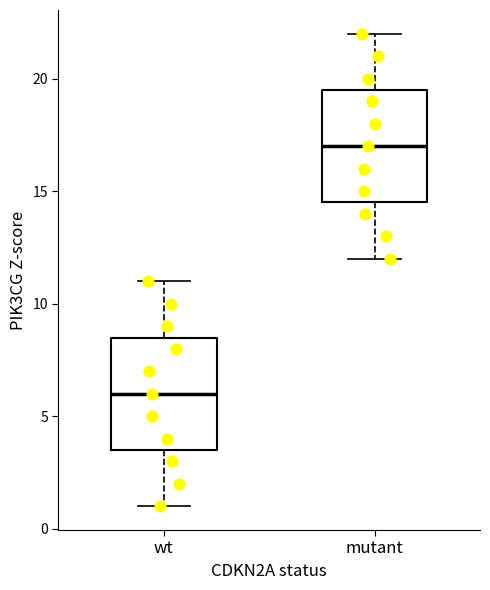

Which box has the highest median line?

mutant